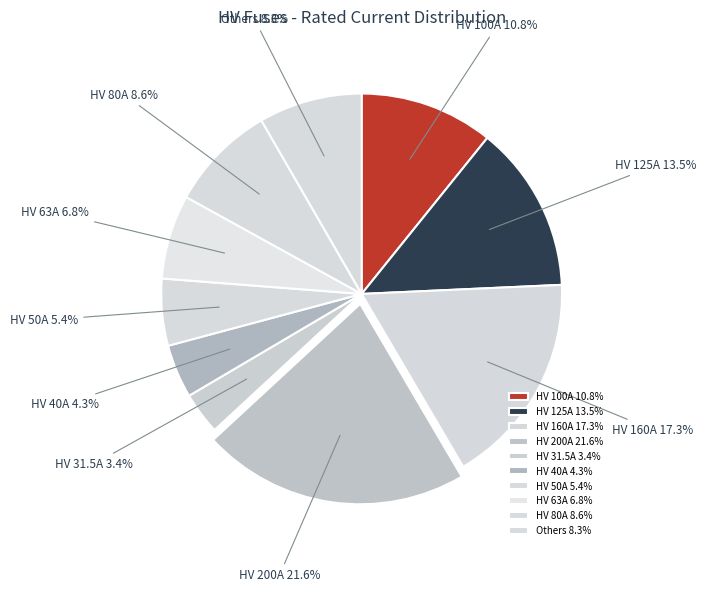

Which has a higher value, HV 31.5A or HV 63A?

HV 63A